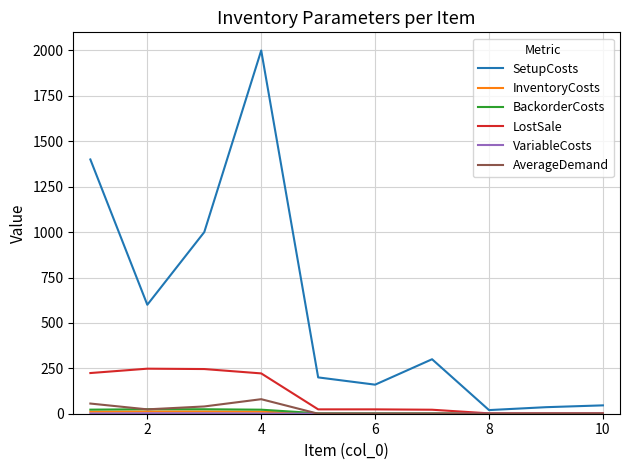

Which series has the widest spread of values?

SetupCosts